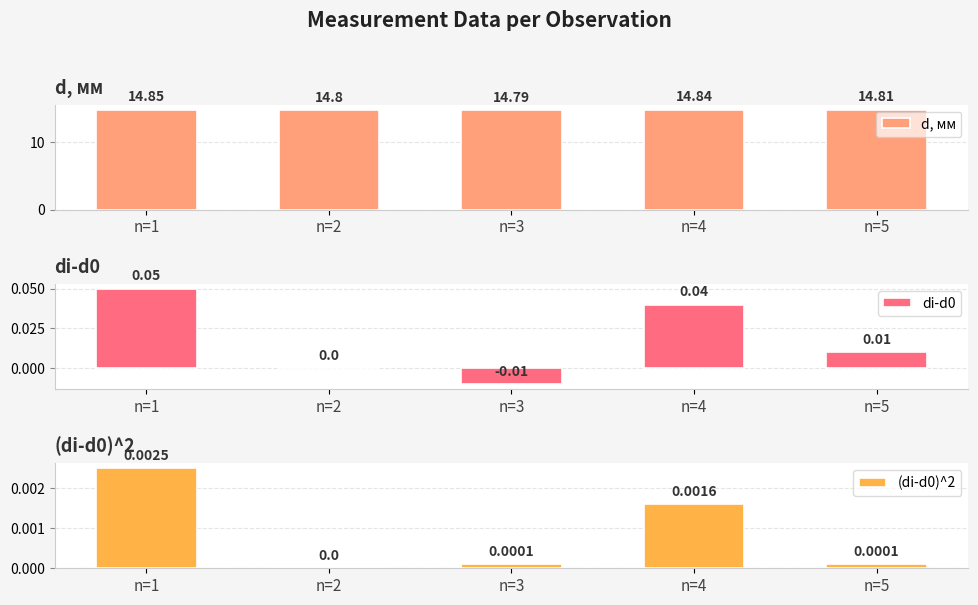

At which category is the sum across all series the highest?

n=1